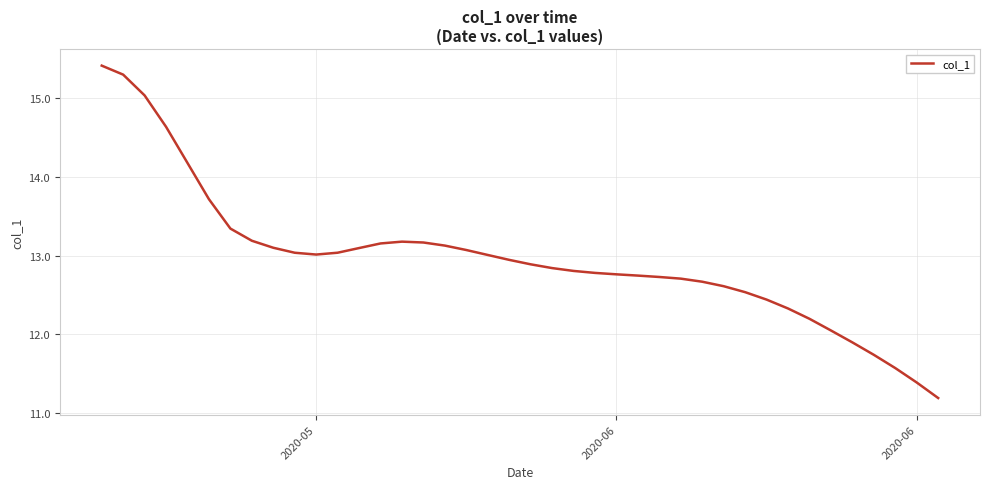

What is the difference between the maximum and minimum values?

4.2